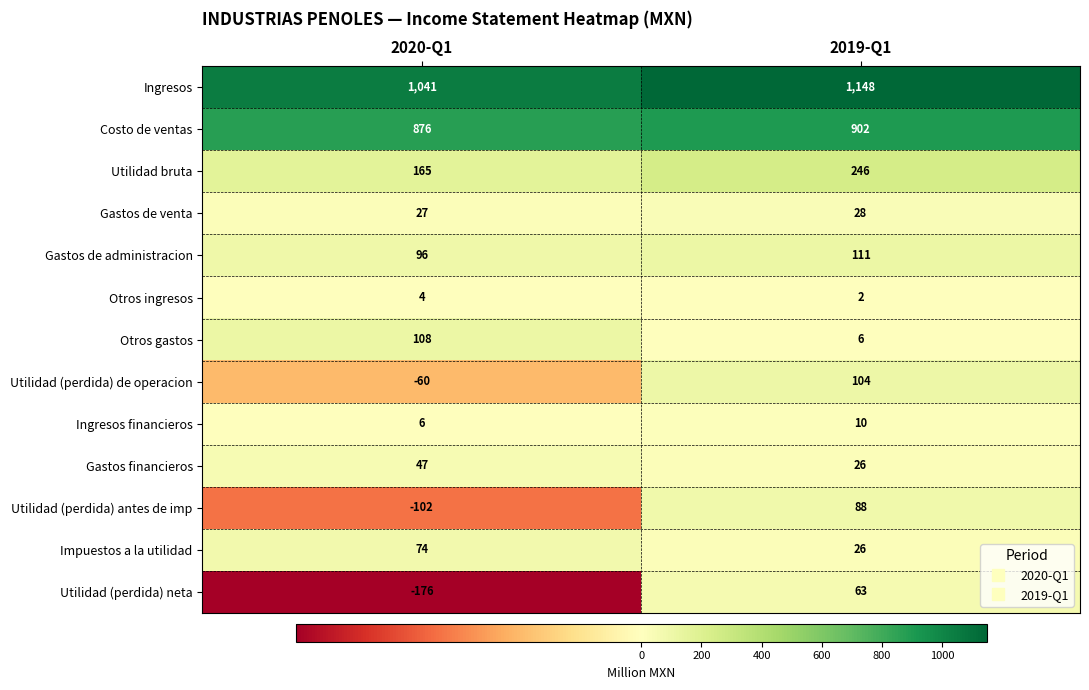

Is the value of Gastos financieros at 2020-Q1 greater than the value of Costo de ventas at 2020-Q1?

No